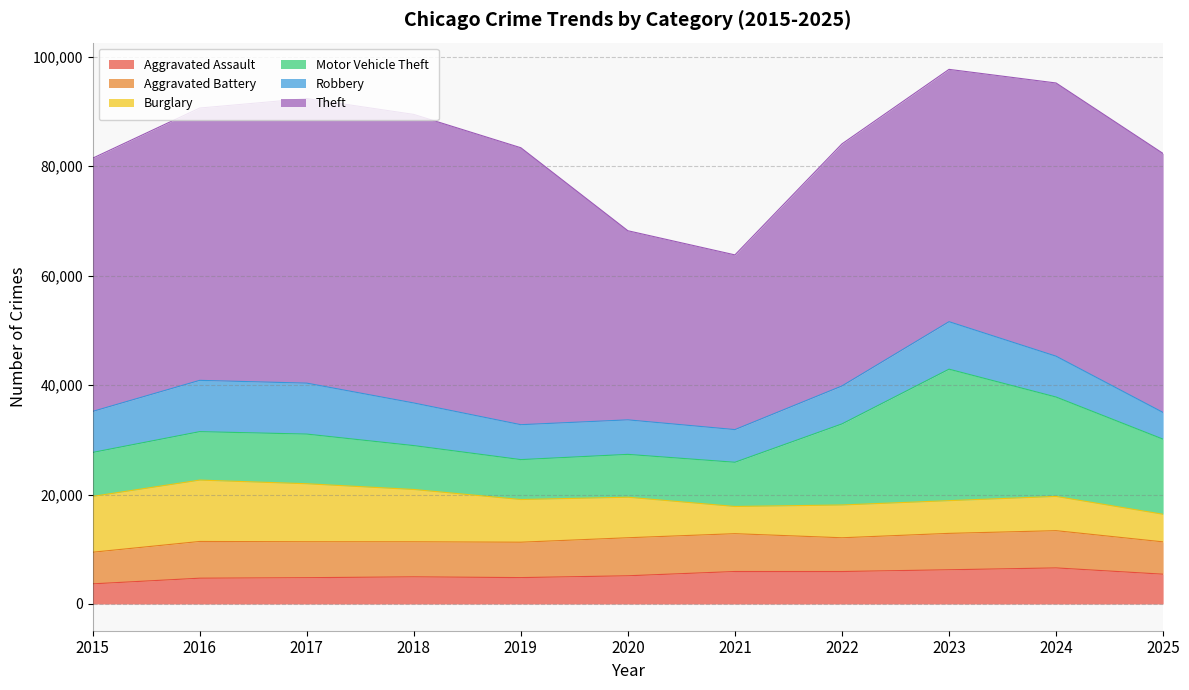

Reading left to right, transcribe all the data shown in this chart.

Aggravated Assault: 2015=3678	2016=4713	2017=4806	2018=4960	2019=4822	2020=5153	2021=5935	2022=5932	2023=6253	2024=6592	2025=5443
Aggravated Battery: 2015=5780	2016=6711	2017=6566	2018=6404	2019=6467	2020=6950	2021=6911	2022=6168	2023=6649	2024=6804	2025=5907
Burglary: 2015=10199	2016=11215	2017=10598	2018=9556	2019=7799	2020=7405	2021=4971	2022=5990	2023=5978	2024=6260	2025=5040
Motor Vehicle Theft: 2015=8032	2016=8851	2017=9074	2018=8019	2019=7292	2020=7828	2021=8078	2022=14815	2023=24023	2024=18156	2025=13720
Robbery: 2015=7498	2016=9372	2017=9309	2018=7787	2019=6380	2020=6308	2021=5970	2022=6932	2023=8676	2024=7462	2025=4876
Theft: 2015=46264	2016=49756	2017=51995	2018=52727	2019=50601	2020=34554	2021=31919	2022=44234	2023=46102	2024=49918	2025=47320